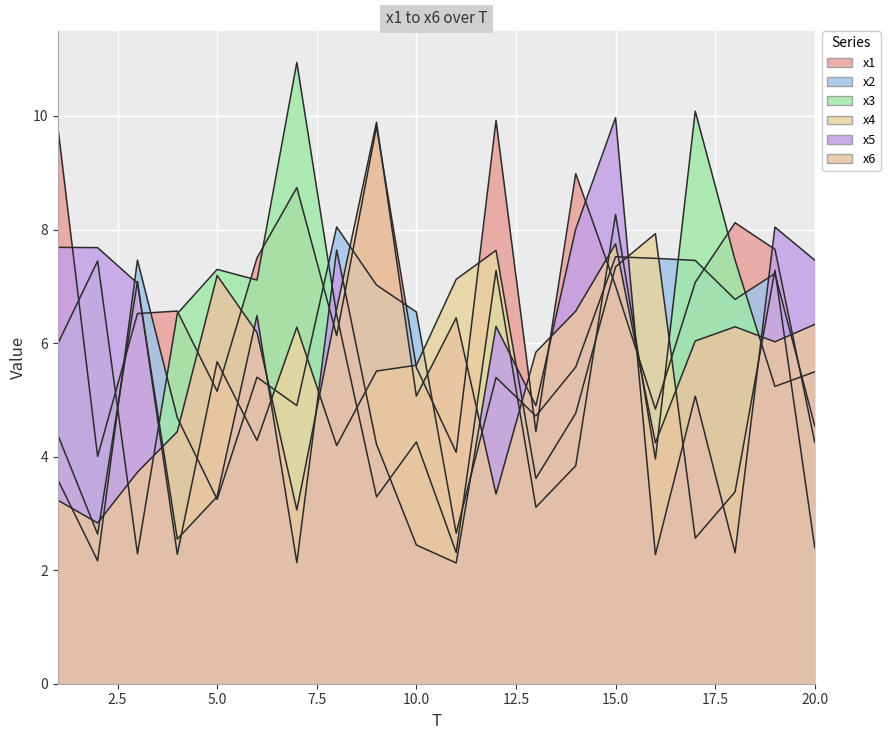

Which series has the largest total across all categories?

x1